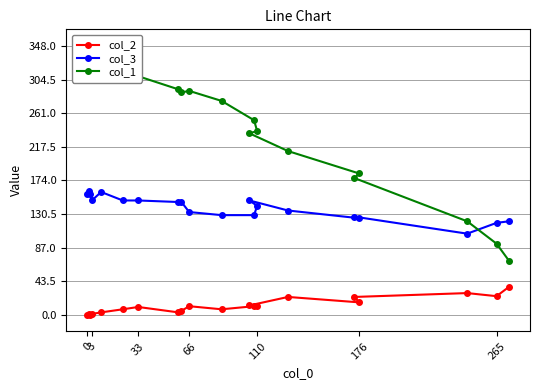

The value of col_3 at 3 is 255. True or false?

False